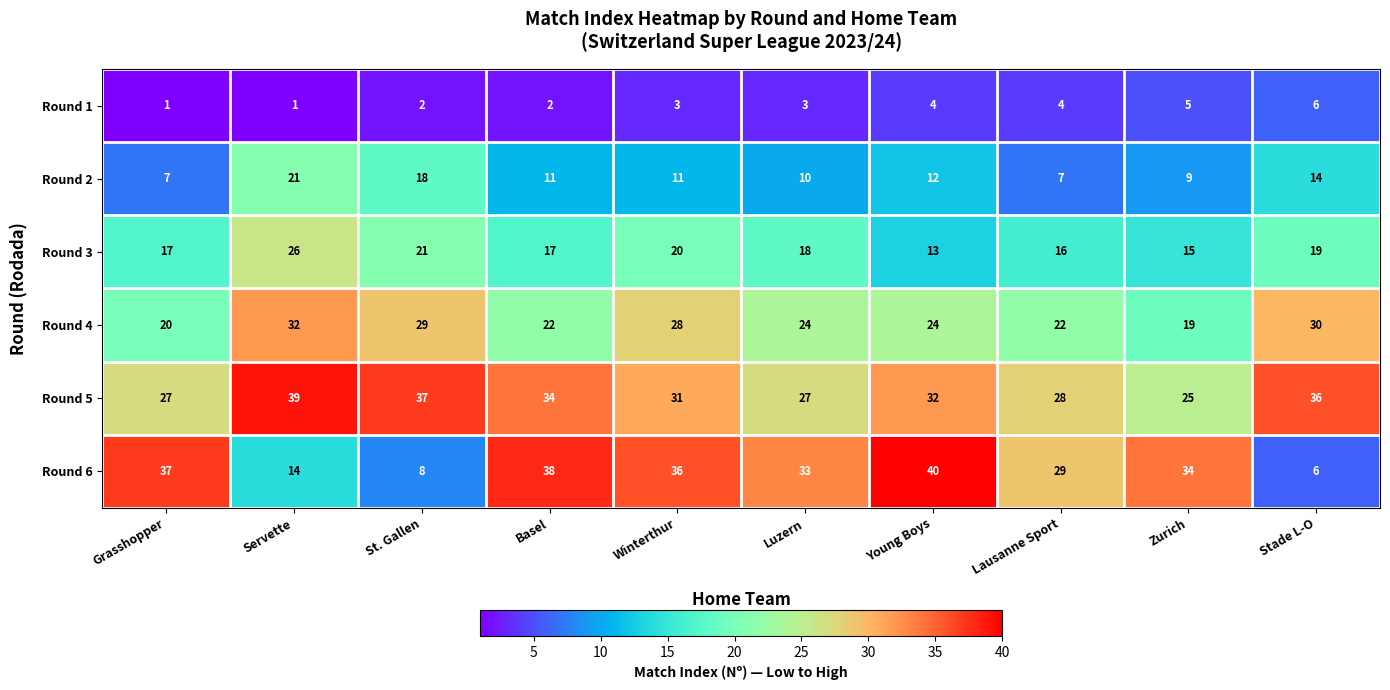

True or false: Round 6 has a value of 40 at Young Boys.

True